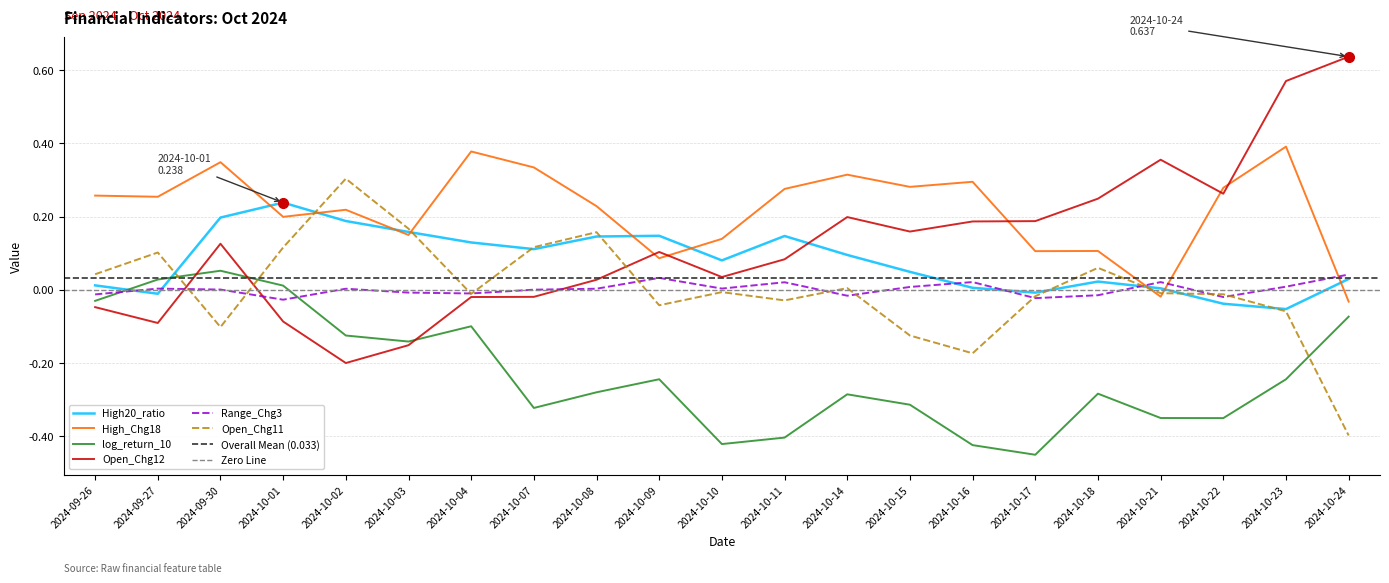

How many values in Range_Chg3 are above zero?

13